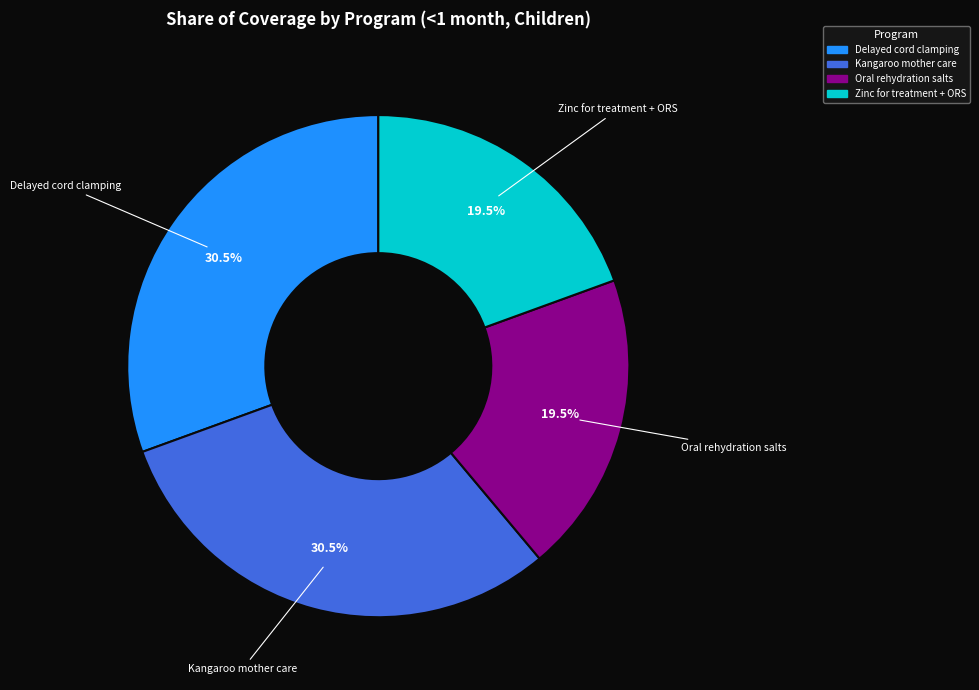

Is there a majority slice in this chart?

No